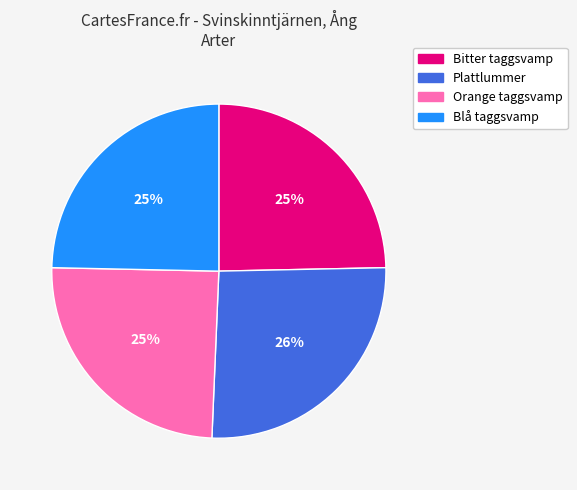

How many segments does this pie chart have?

4